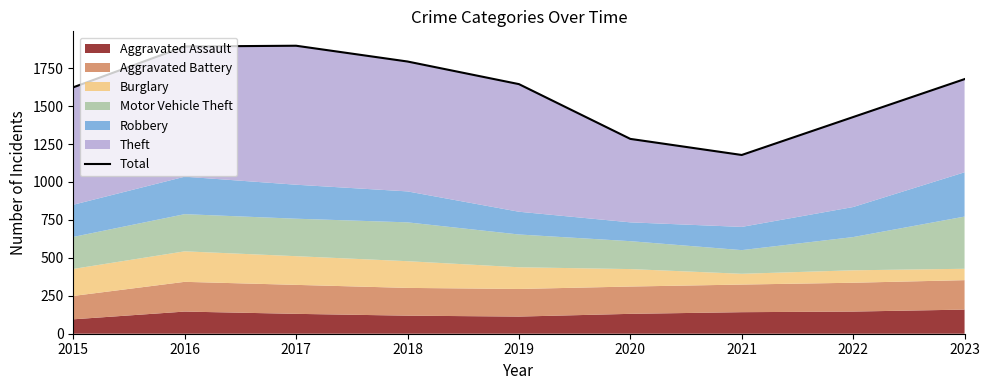

Reading left to right, what are all the values shown in this chart?

2015=1624	2016=1893	2017=1898	2018=1794	2019=1645	2020=1284	2021=1178	2022=1428	2023=1678